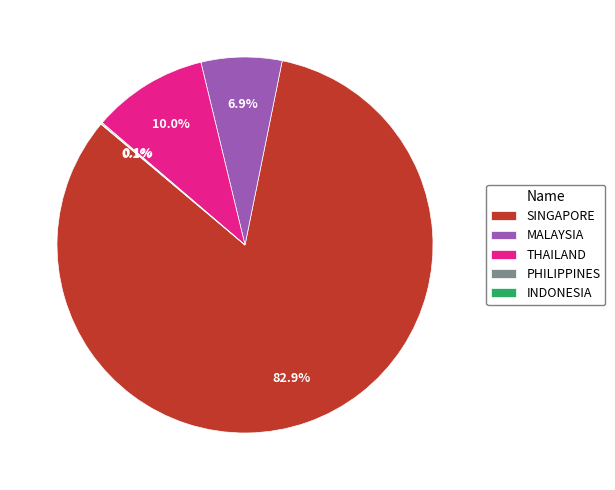

What percentage is the THAILAND slice, to the nearest percent?

10%